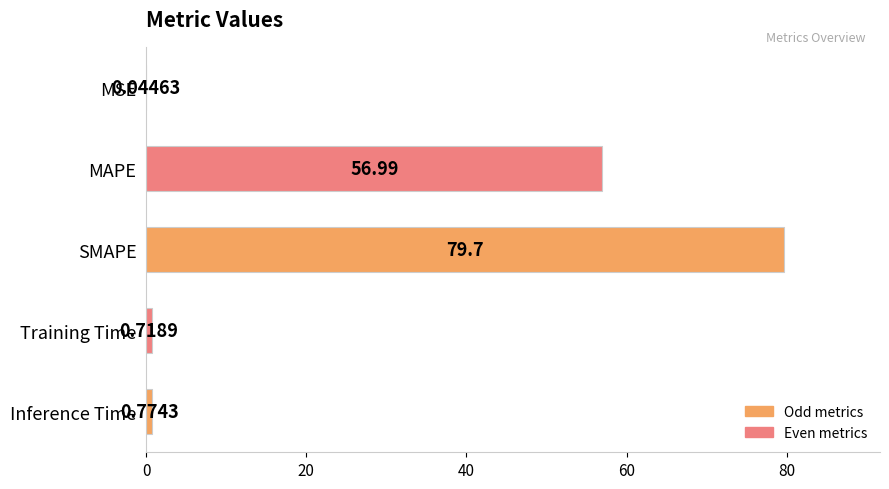

At which label is the value closest to 39?

MAPE